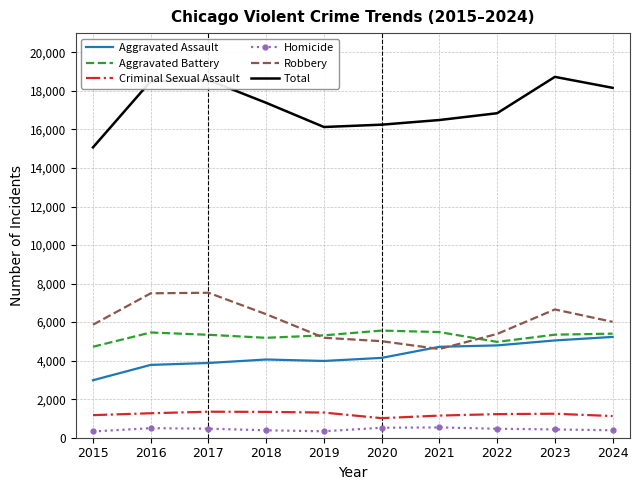

What are all the series names shown in the legend?

Aggravated Assault, Aggravated Battery, Criminal Sexual Assault, Homicide, Robbery, Total